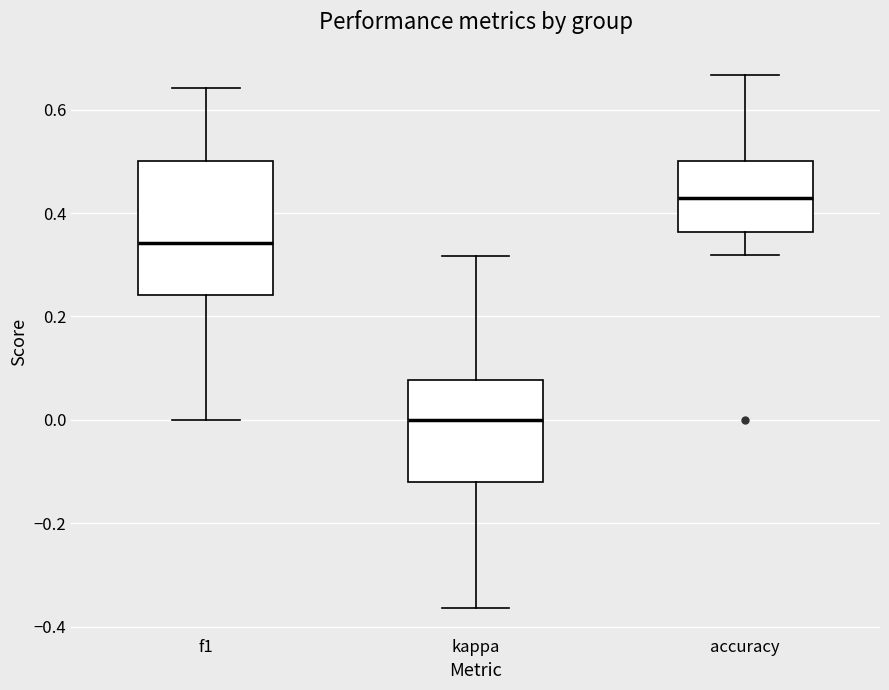

Where does the upper whisker of the box for f1 end on the y-axis? The values are not printed on the chart, so give them approximately, as read against the axis.

0.64